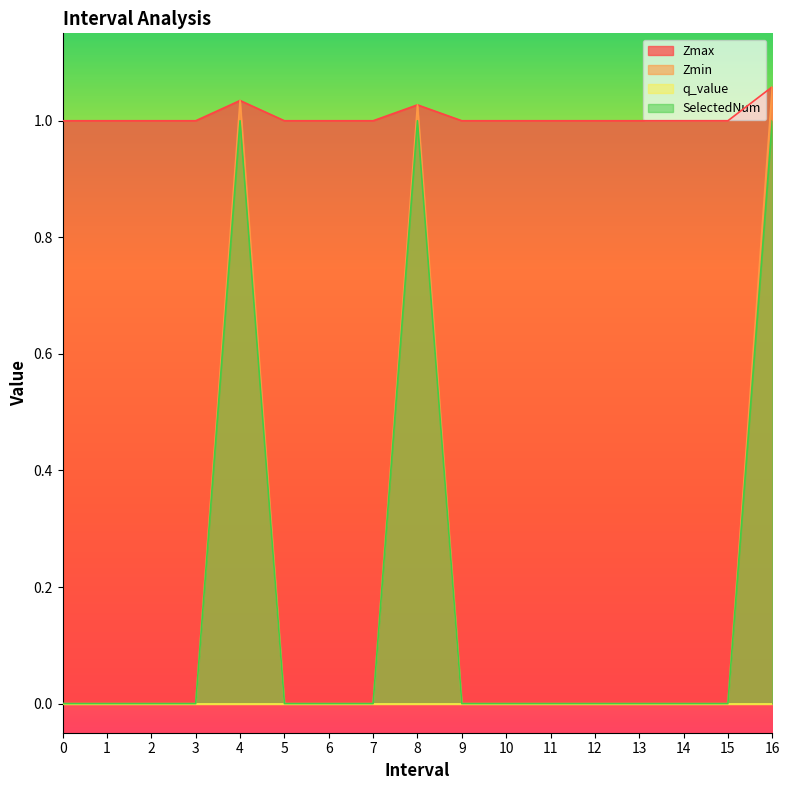

Which series changed the most between 9 and 10?

Zmax